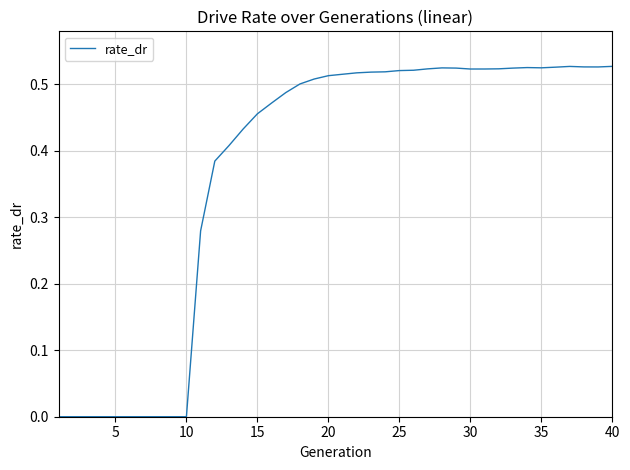

How many lines are shown in the chart?

1